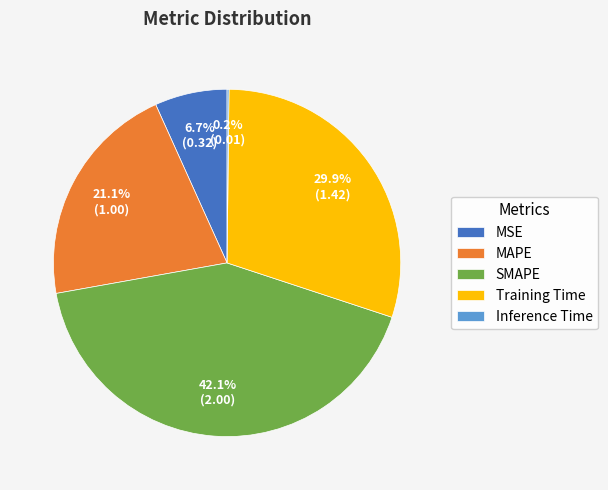

Is Training Time the majority of the pie?

No